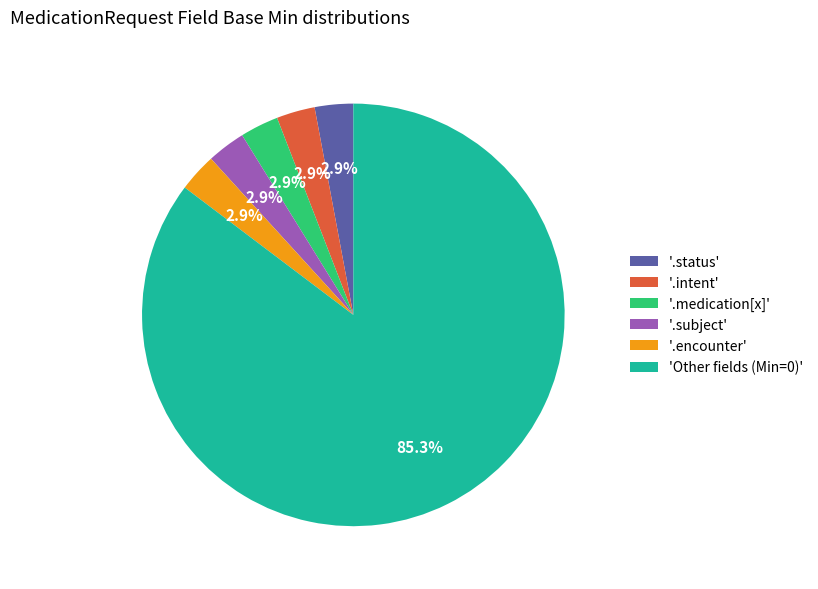

Count the number of slices in the pie.

6